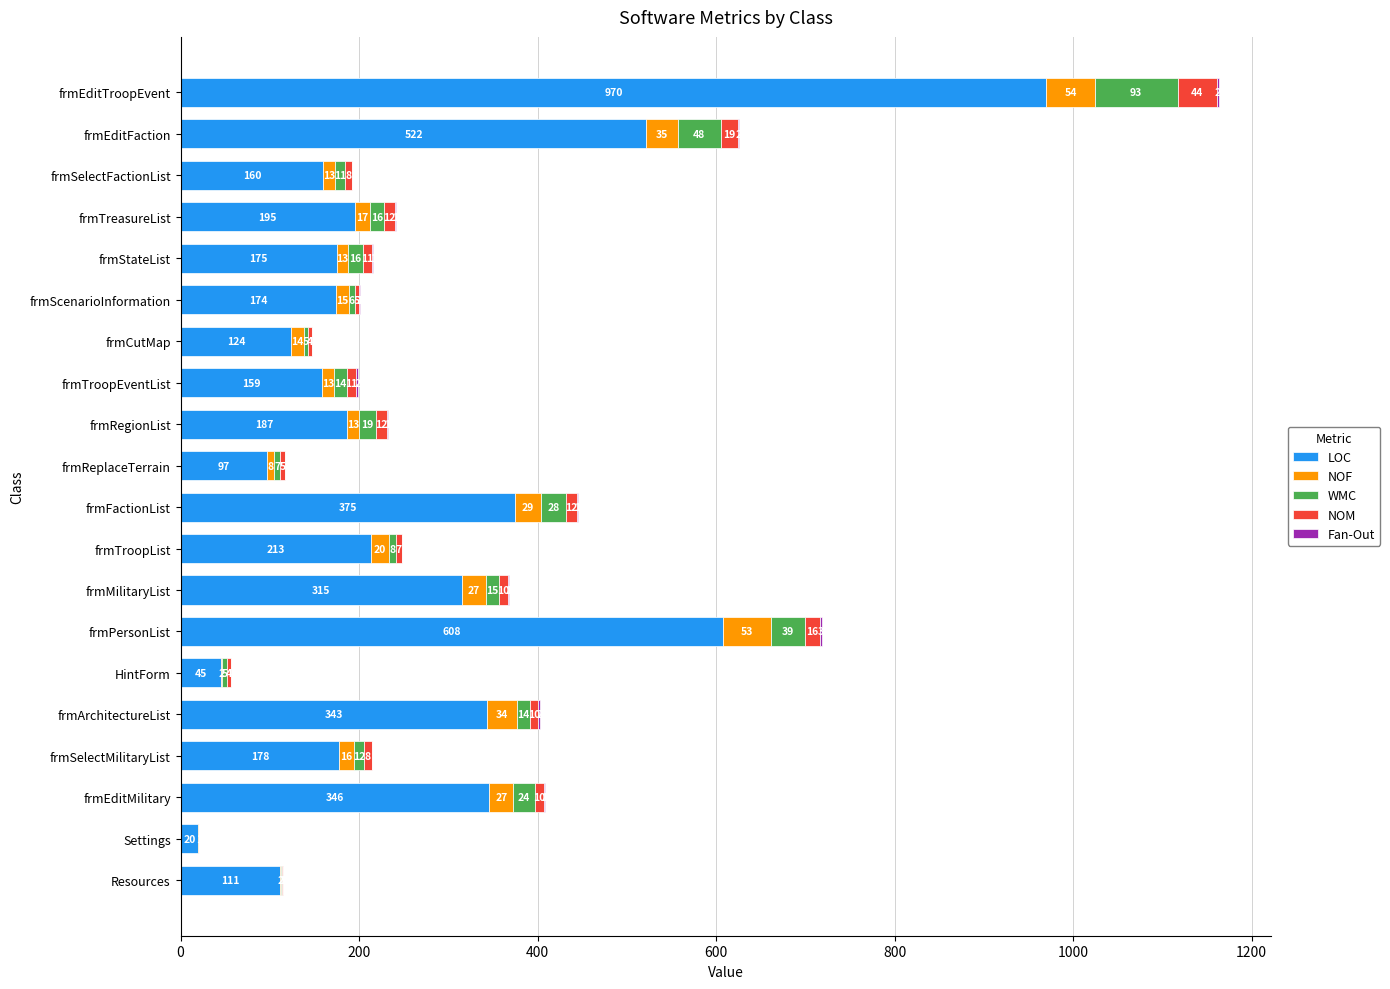

At which category is the sum across all series the highest?

frmEditTroopEvent